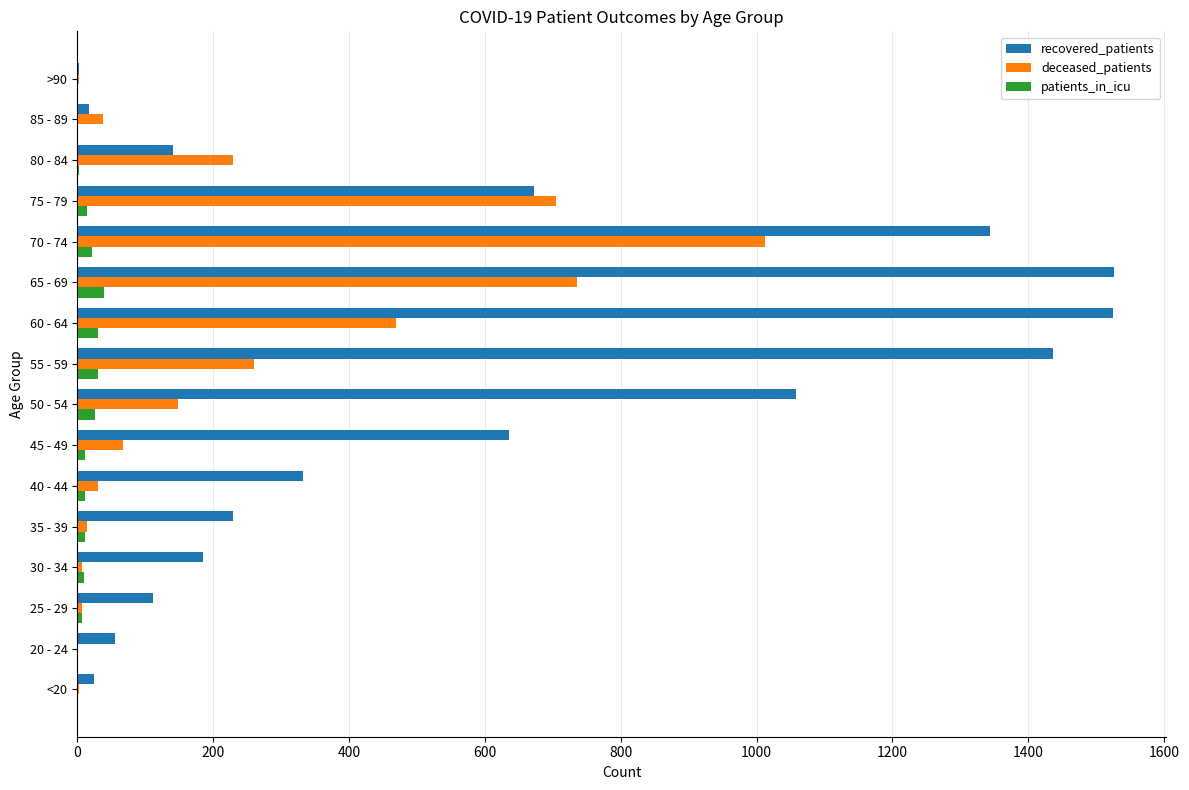

What is the greatest value displayed?

1526